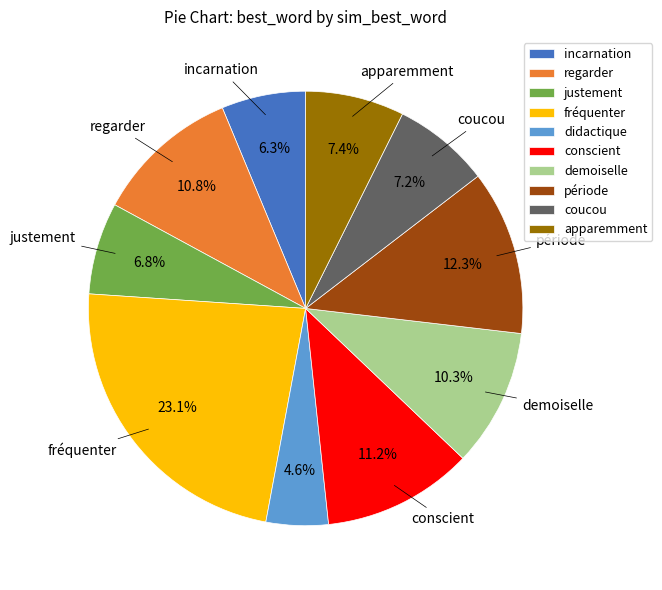

Do justement and didactique together represent more than half of the pie?

No